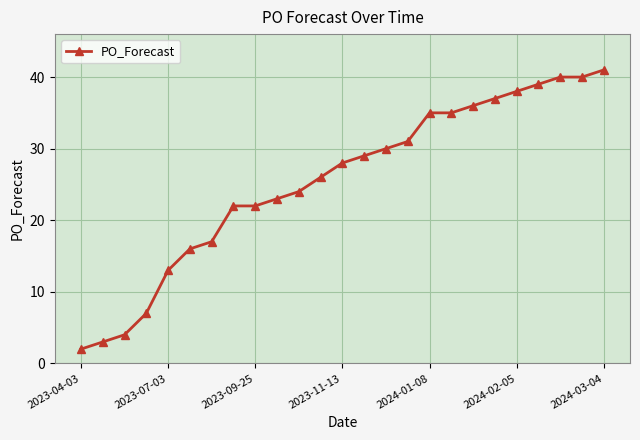

What is the value of the 1st point from the left?

2